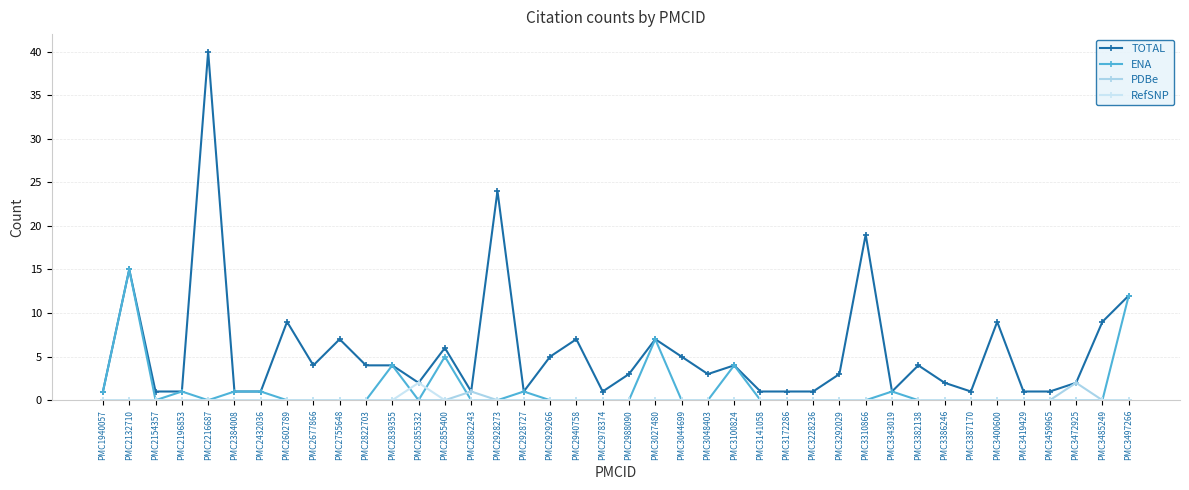

In ENA, how many points are lower than both neighbors (excluding endpoints)?

3